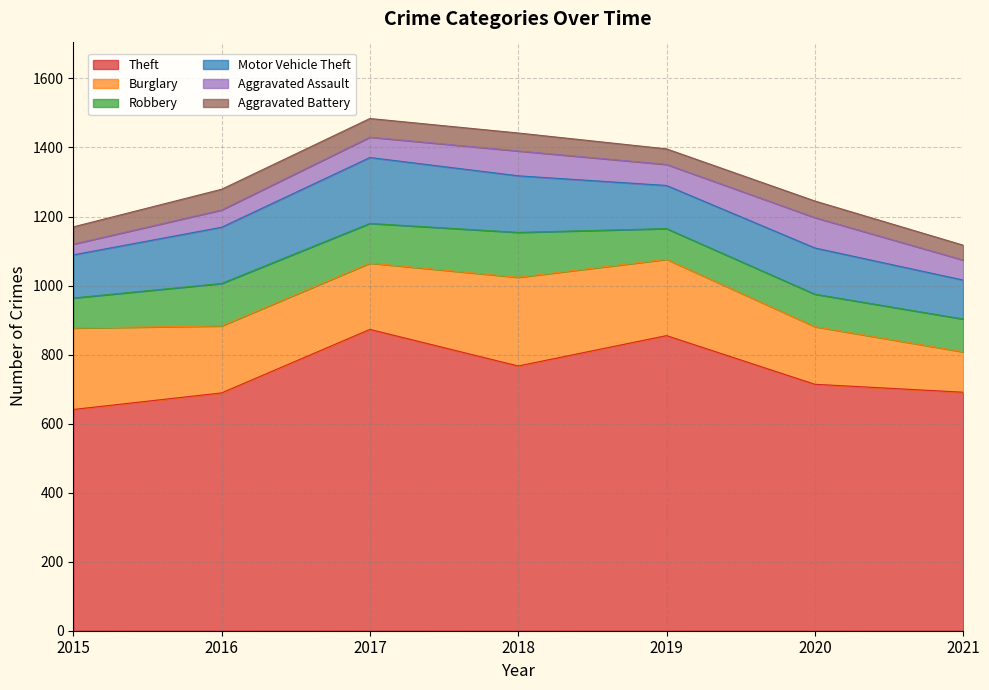

How many Aggravated Assault values are between 50 and 72?

5